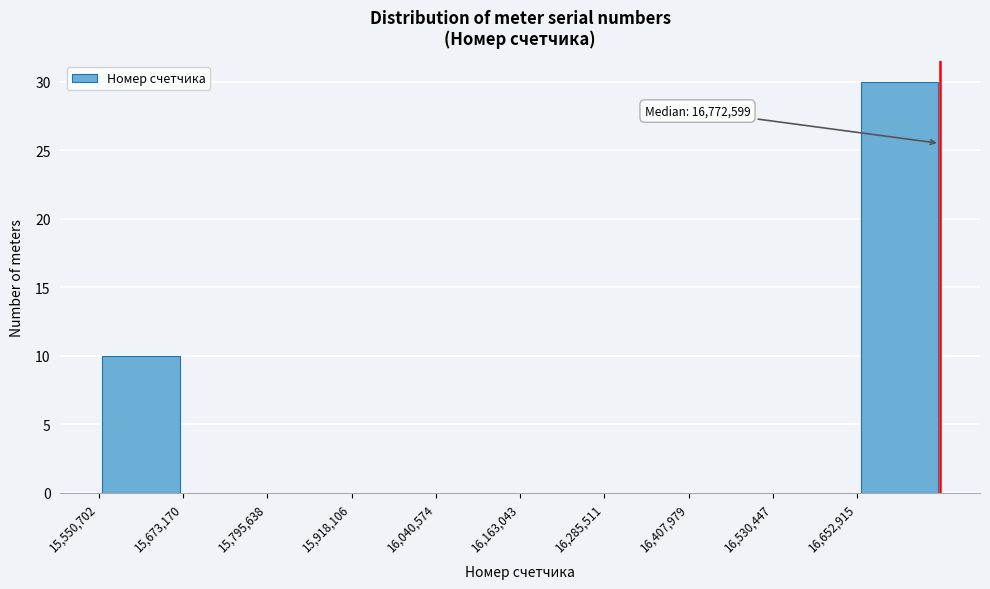

Over which range of the x-axis is the bar tallest?

16660000 to 16780000